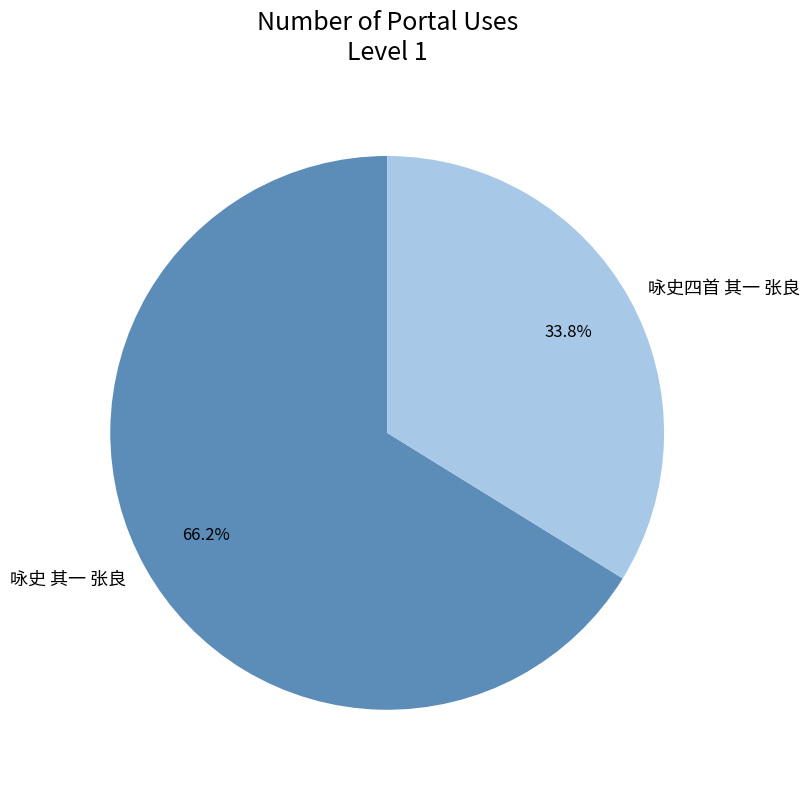

What is the largest slice in the pie chart?

咏史 其一 张良